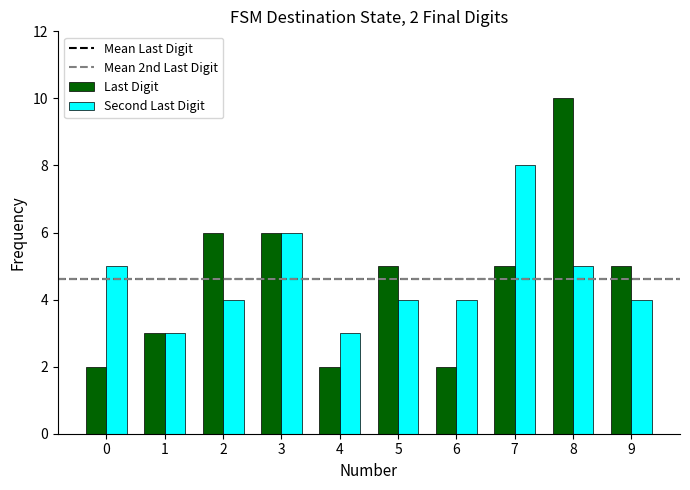

Rank the series by their maximum value, from lowest to highest.

Second Last Digit, Last Digit